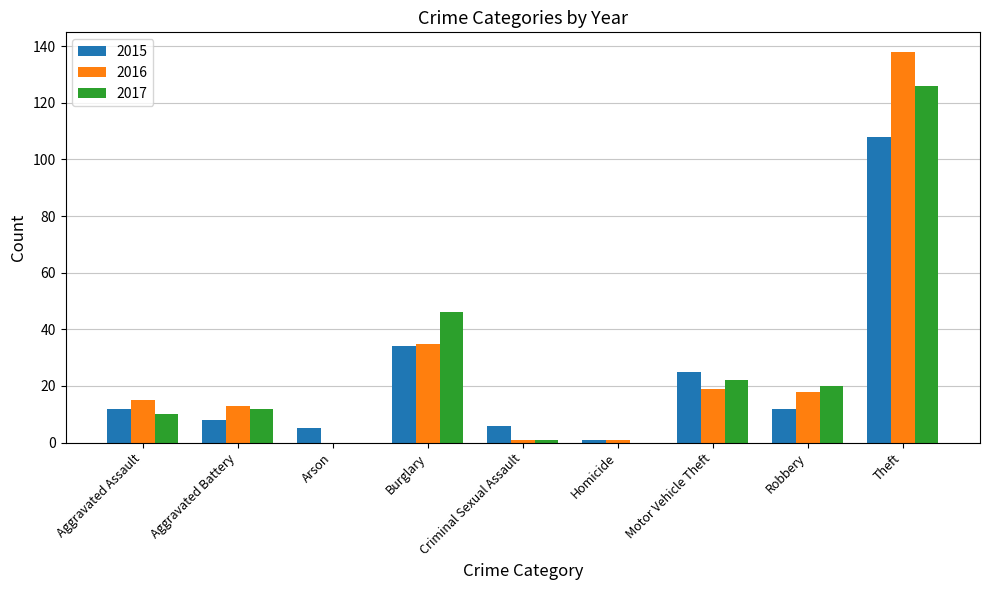

The 2016 series shows 15 at Aggravated Assault. True or false?

True